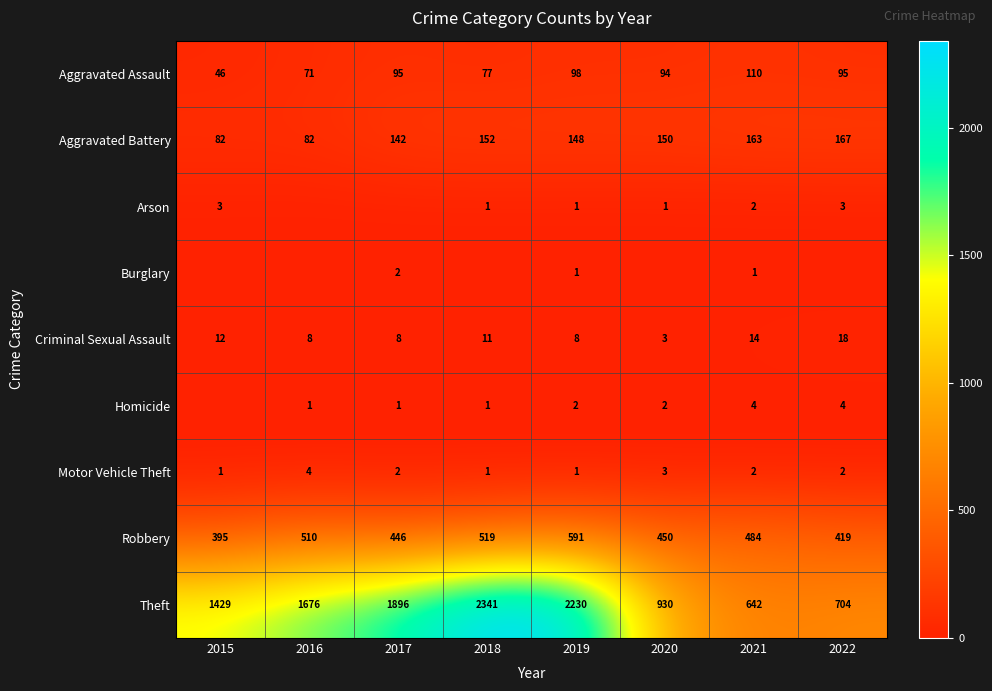

What is the approximate value of Motor Vehicle Theft at 2020?

3